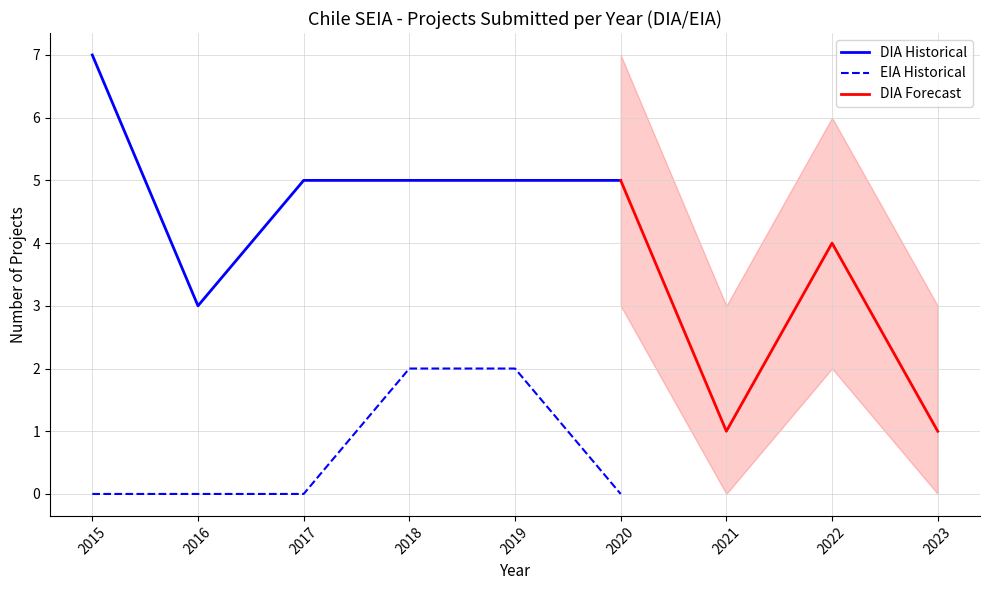

True or false: EIA Historical and DIA Historical cross at least once.

False